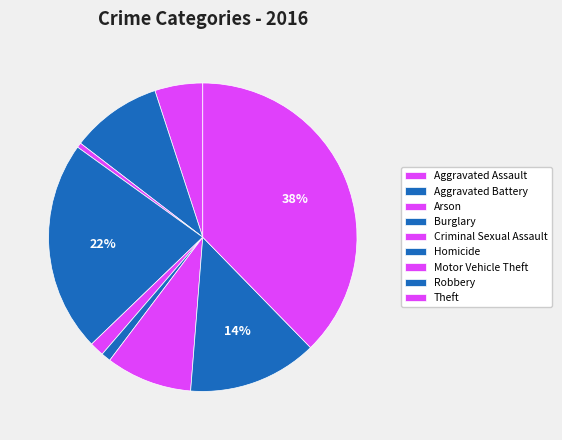

Count the number of slices in the pie.

9